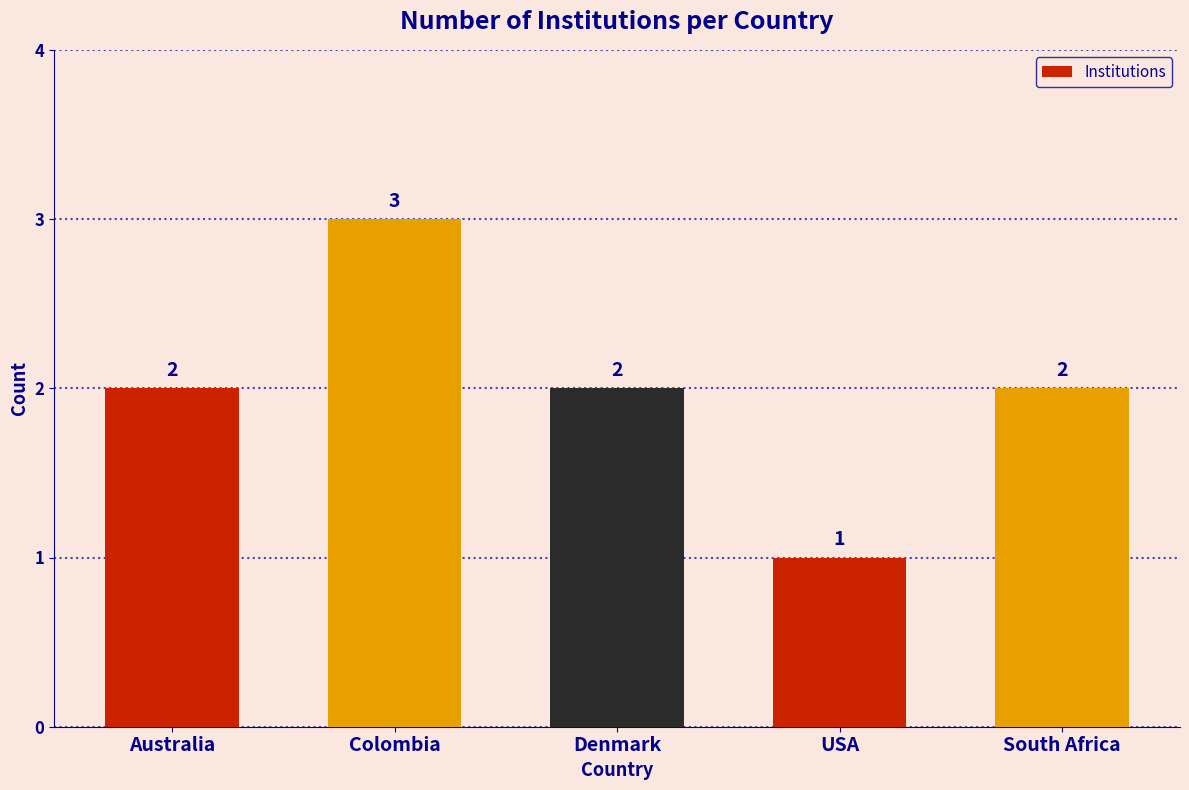

How many data points does each series have?

5